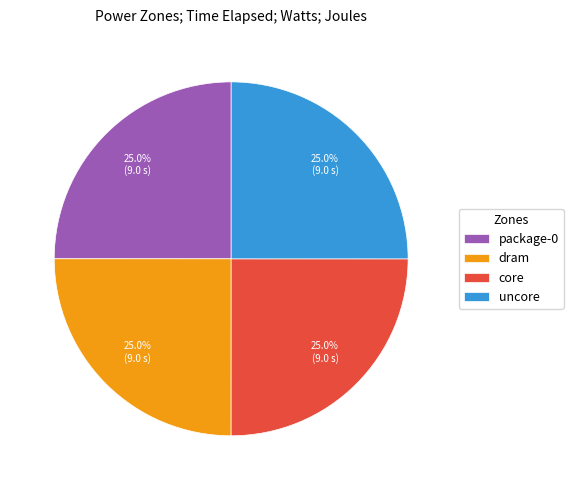

To the nearest percent, what is the combined percentage of dram and core?

50%